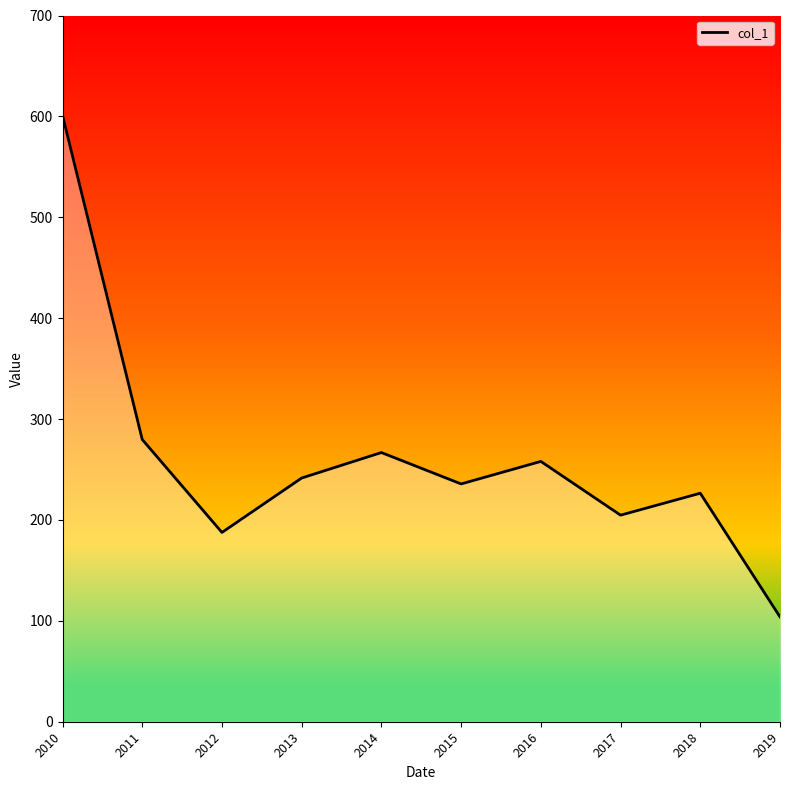

What is the approximate value at 2018?

226.5